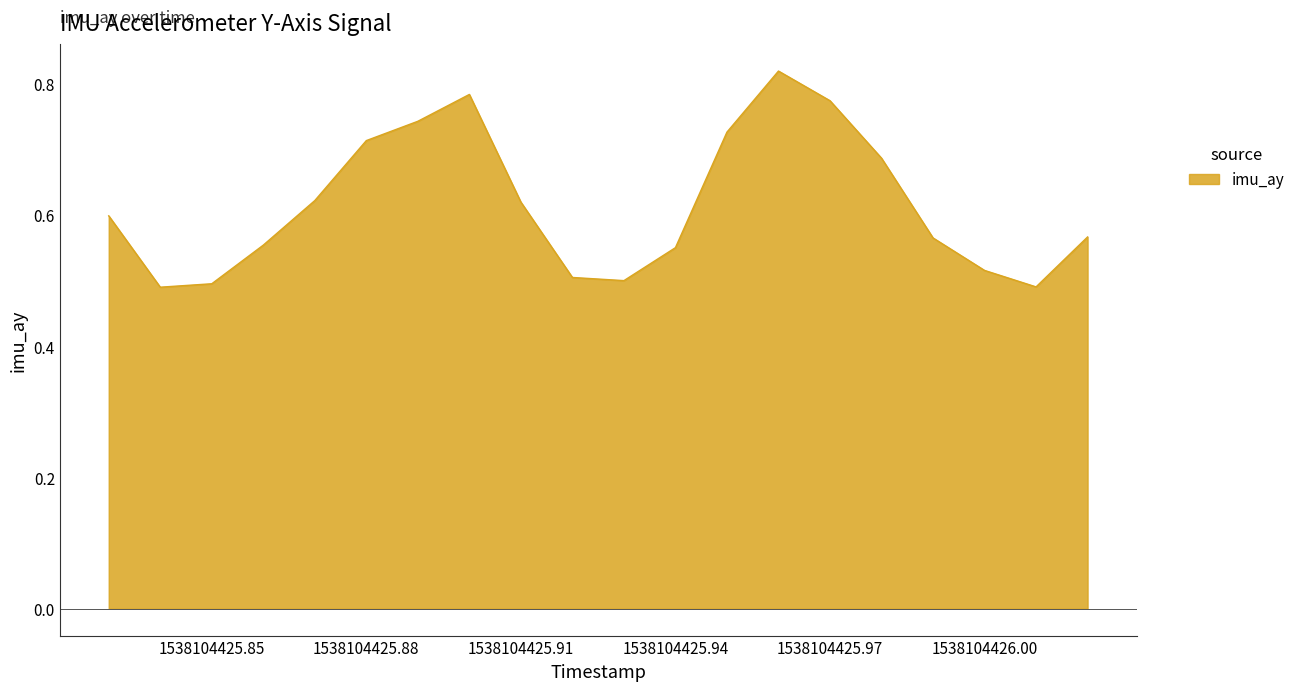

Does the chart display data point markers on the line(s)?

No